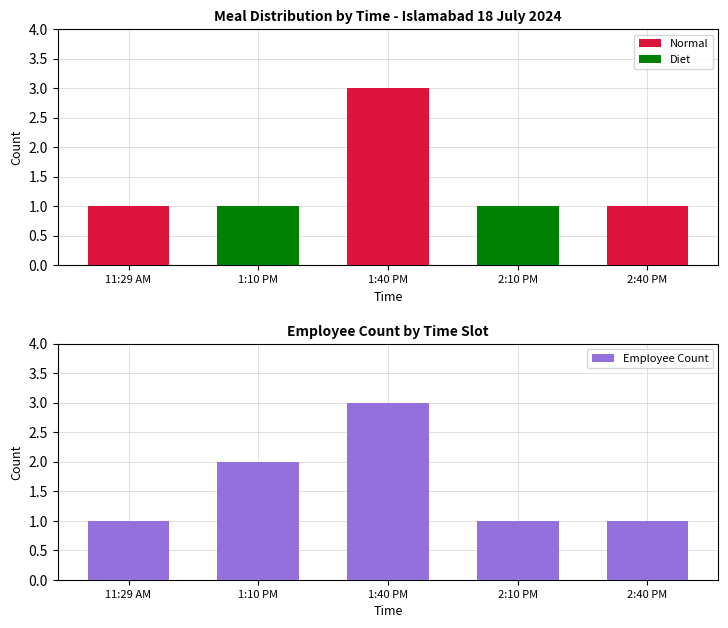

Does the chart contain stacked bars?

No